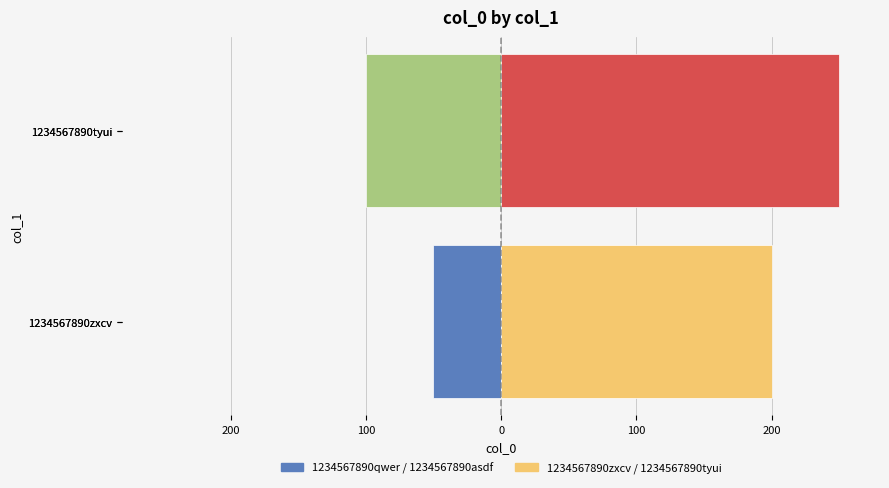

What is the average value of the col_0 (left group) series?

-75